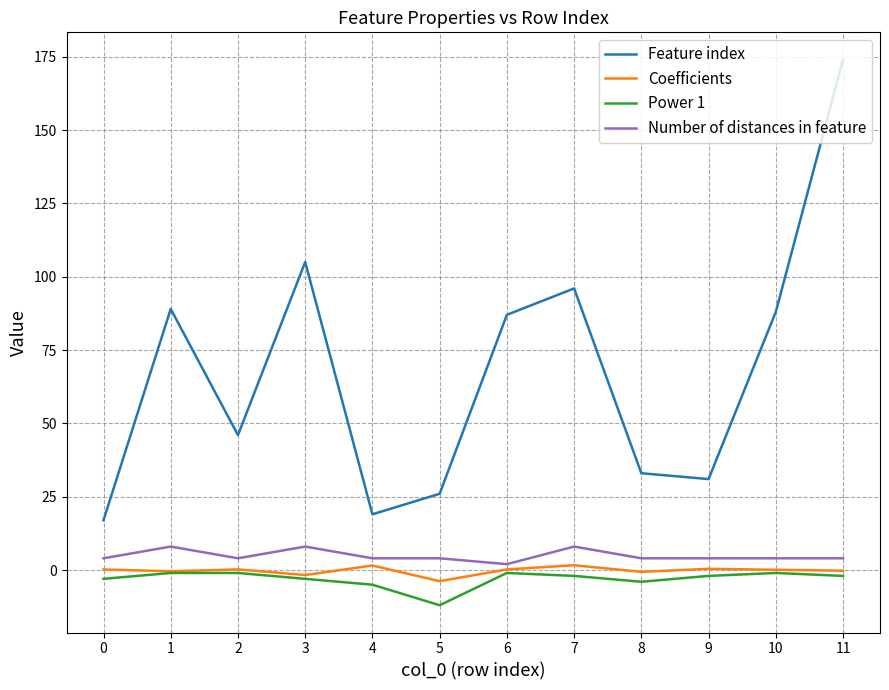

True or false: Feature index and Coefficients intersect in this chart.

False